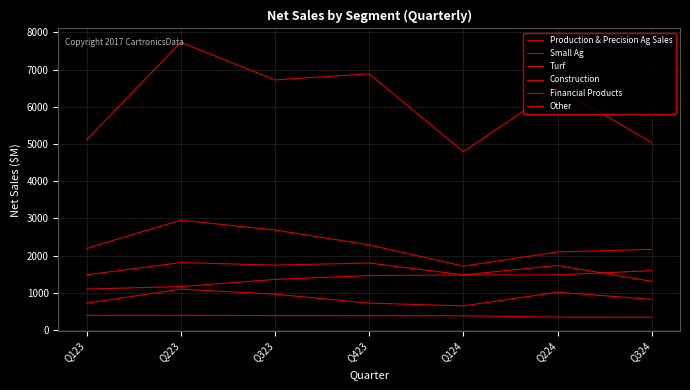

Is it true that Construction equals 1801 at Q423?

True